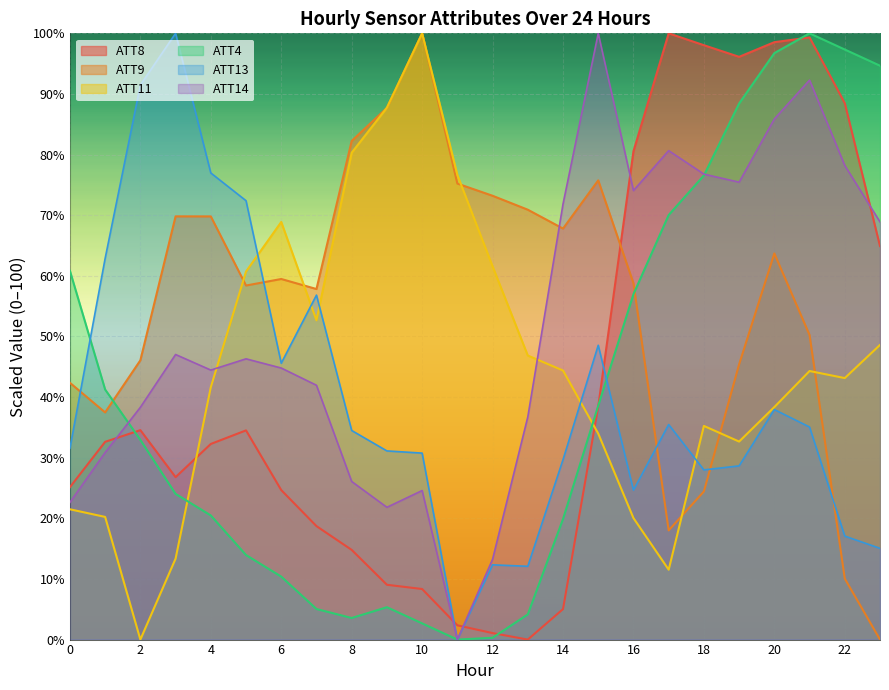

Rank the categories by ATT9 value from lowest to highest.

23, 22, 17, 18, 1, 0, 19, 2, 21, 7, 5, 16, 6, 20, 14, 4, 3, 13, 12, 11, 15, 8, 9, 10